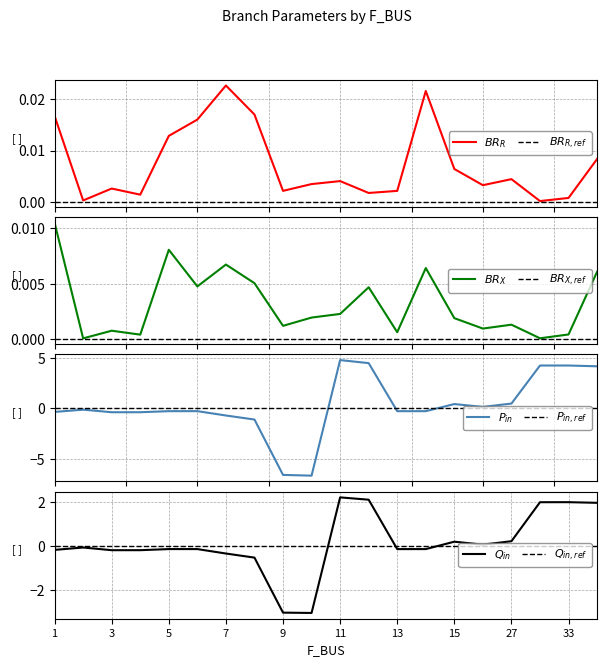

What is the difference between the highest and lowest values at 10?

6.6